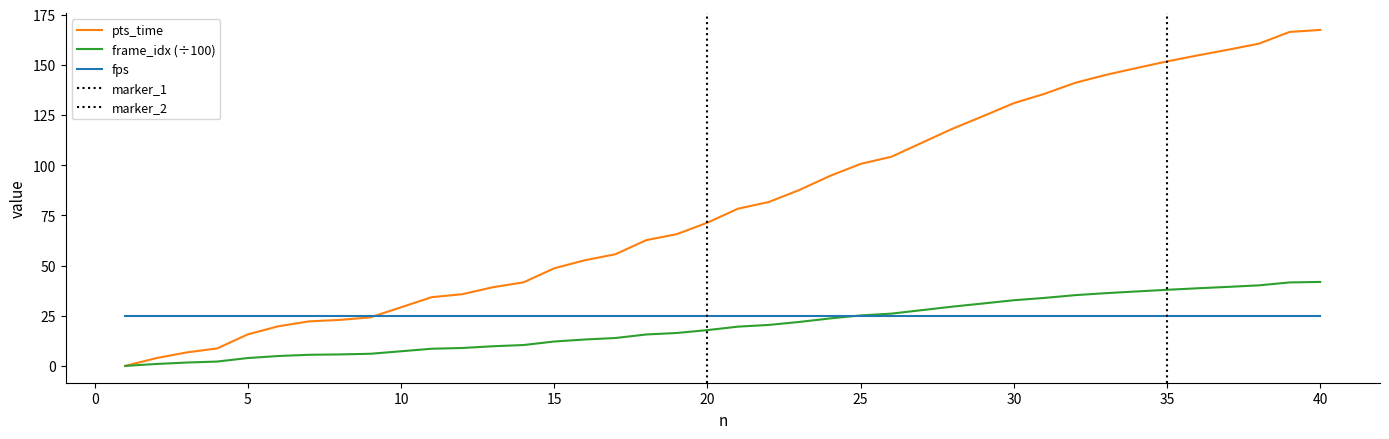

What is the lowest value of the fps series?

25.0